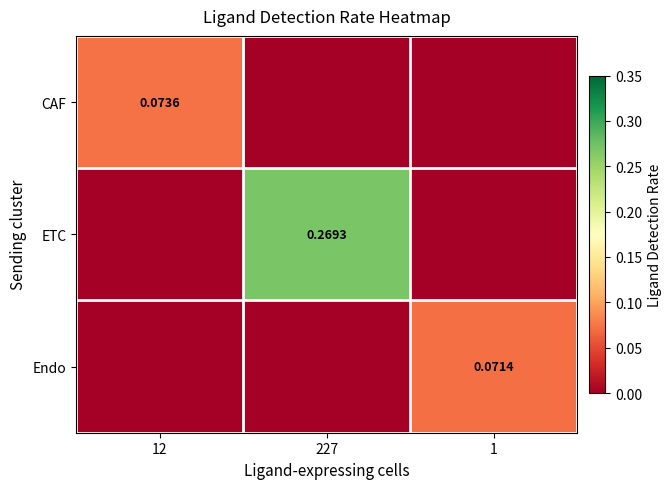

Is the value of Endo at 1 greater than the value of ETC at 227?

No